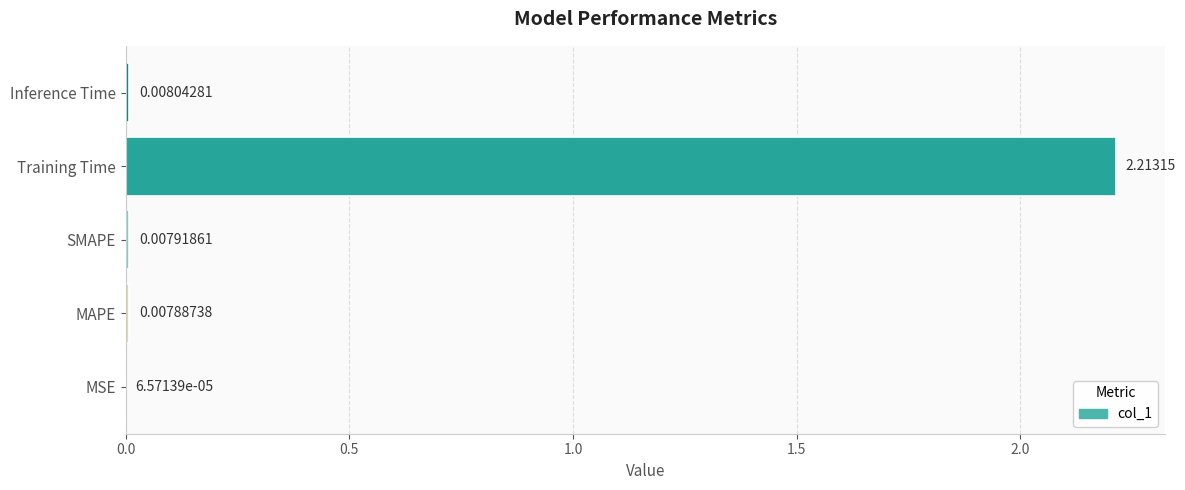

Which label corresponds to the largest value in the chart?

Training Time